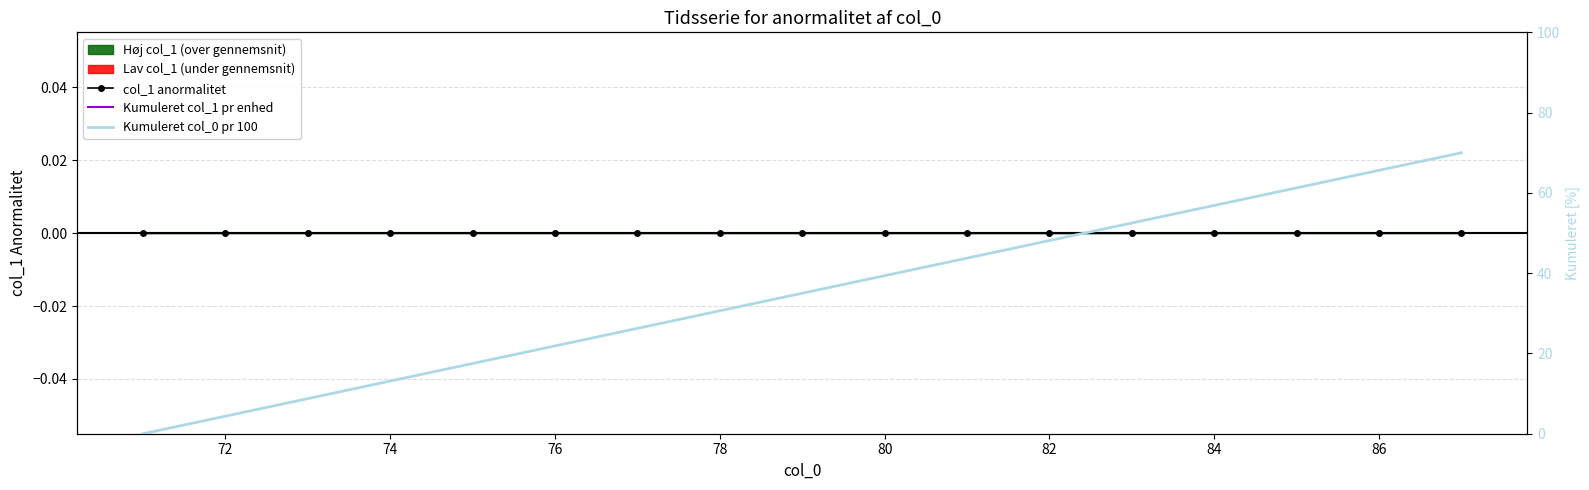

What is the value of the Kumuleret col_0 pr 100 point at the 17th from the left?

70.0